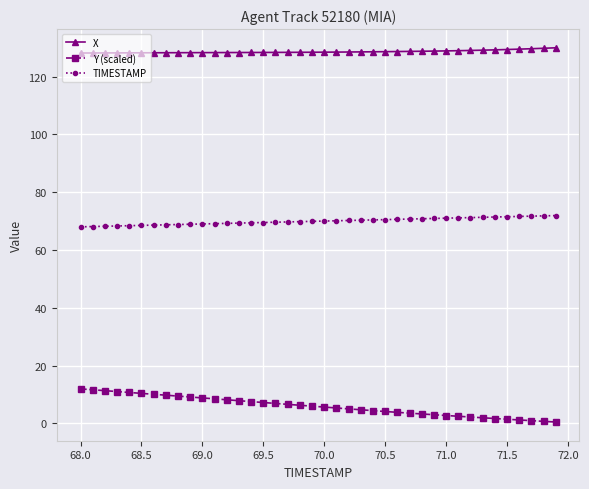

List the series in order of their overall mean, highest first.

X, TIMESTAMP, Y (scaled)